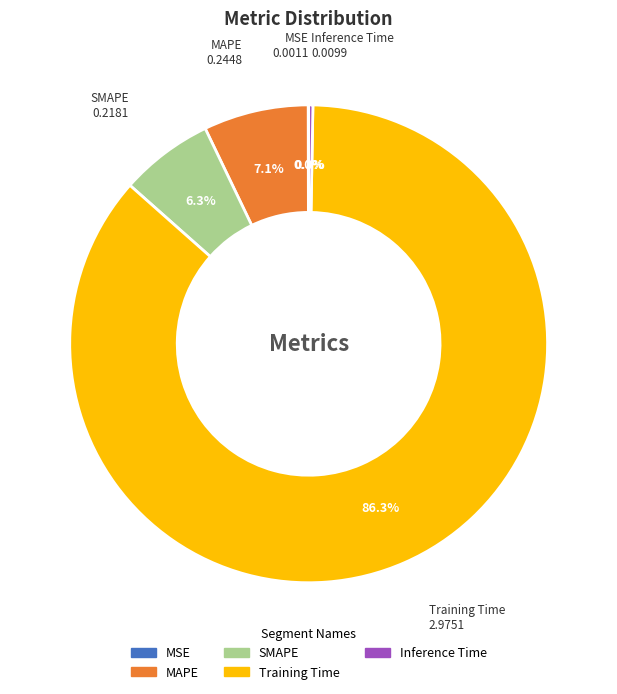

Which has a higher value, MAPE or Inference Time?

MAPE